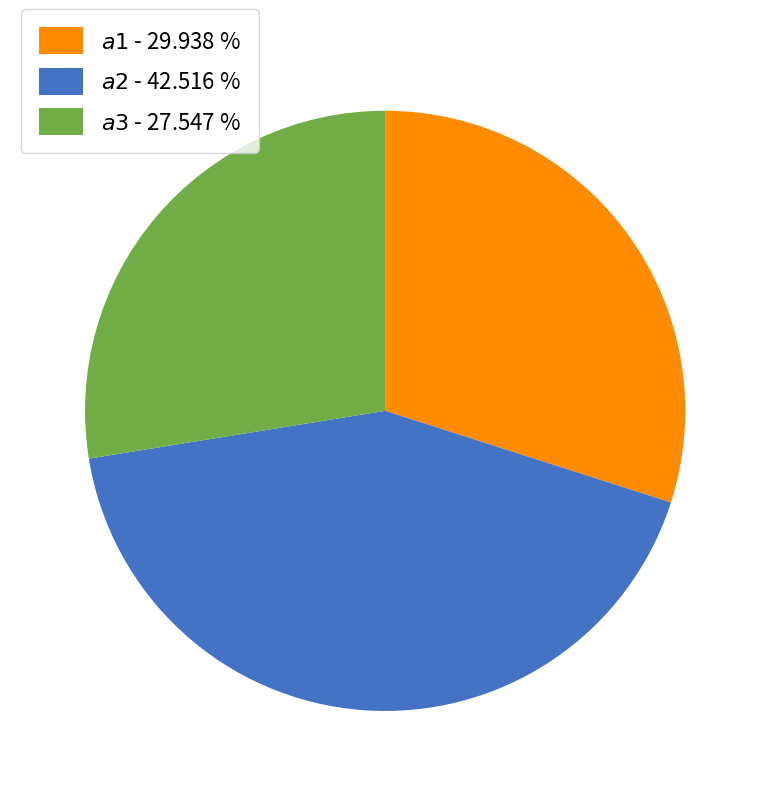

Is there any slice that represents more than half of the pie?

No